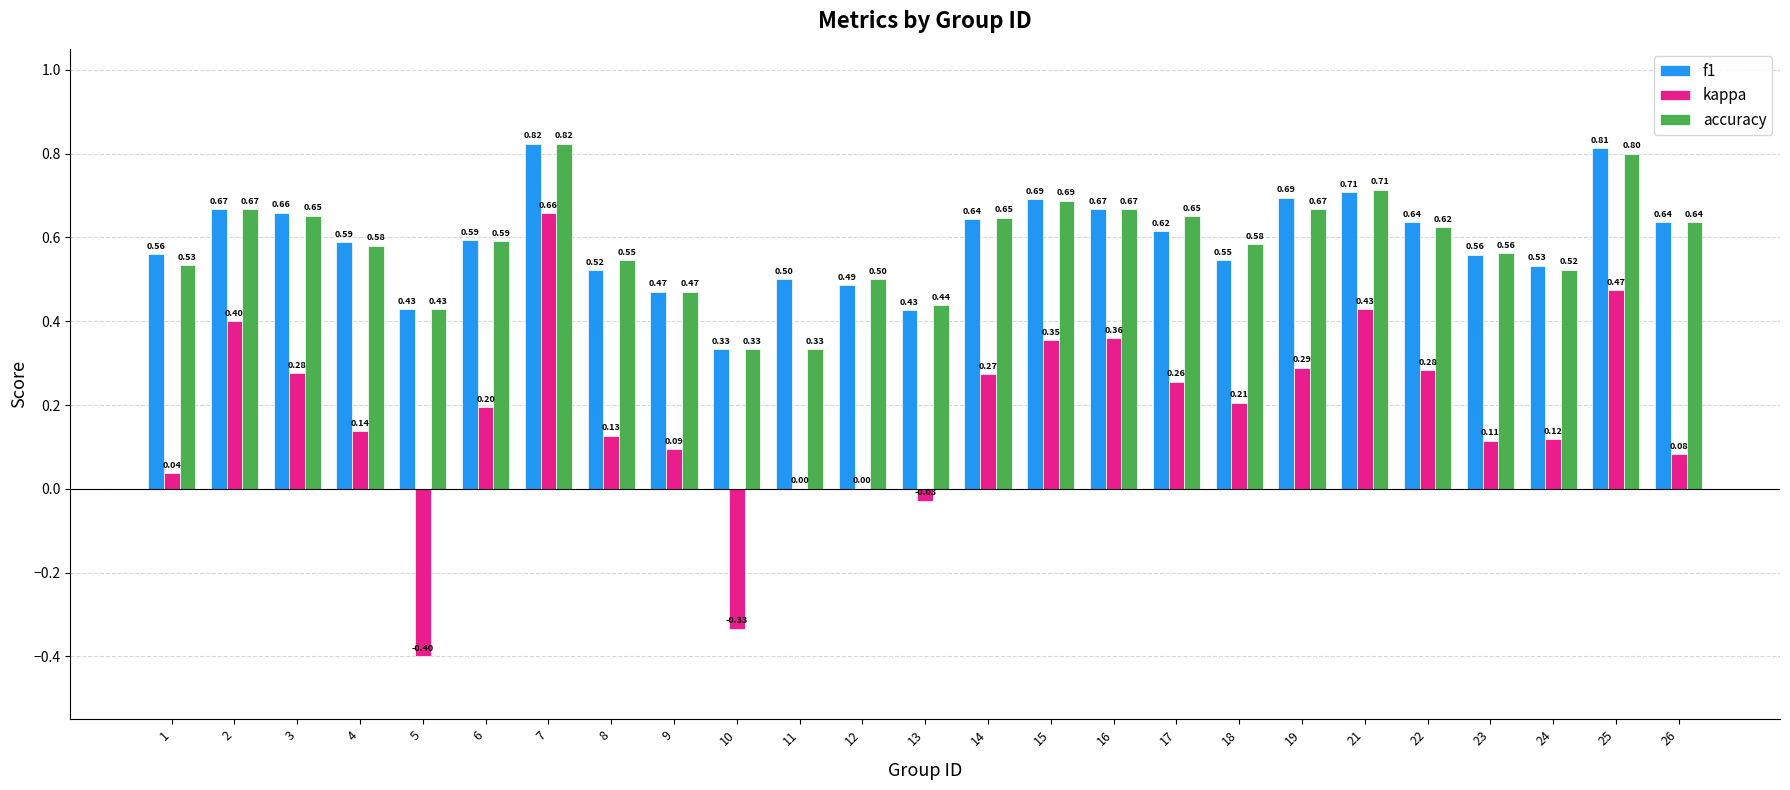

What is the total value across all series at 5?

0.5